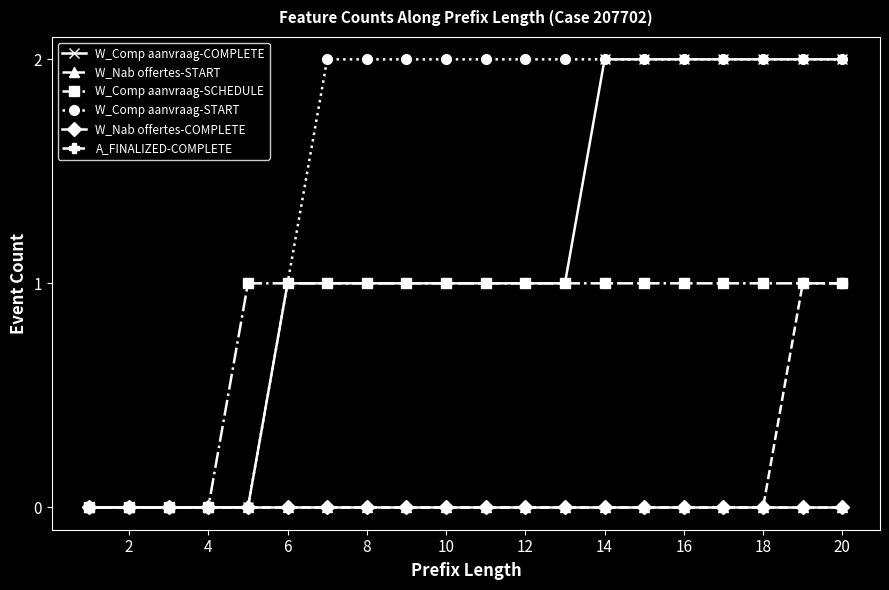

Where is W_Comp aanvraag-START nearest to the value 1?

6